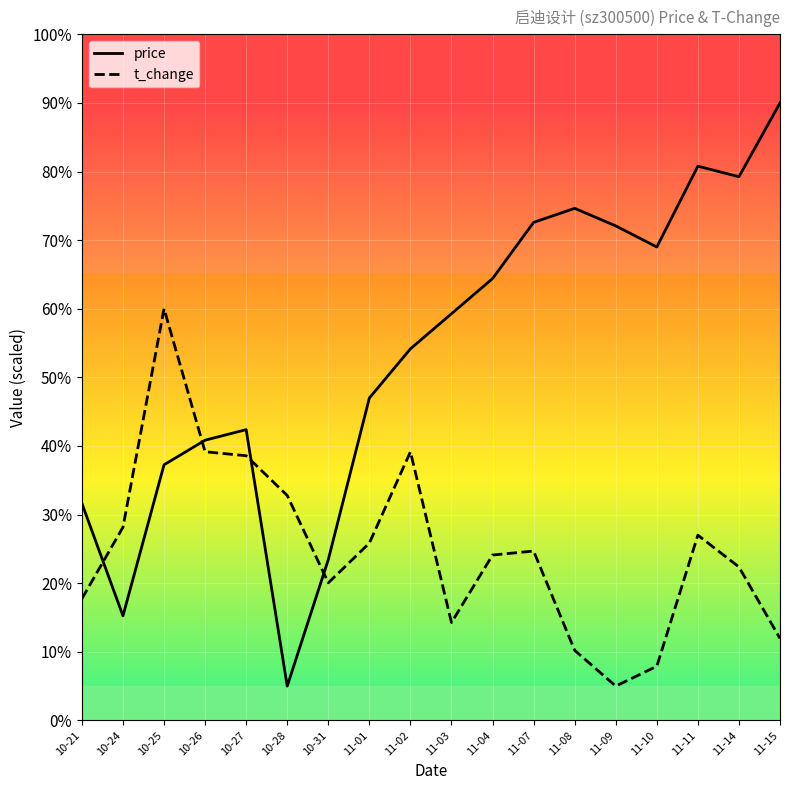

Is the value of price at 11-02 greater than the value of t_change at 11-01?

Yes